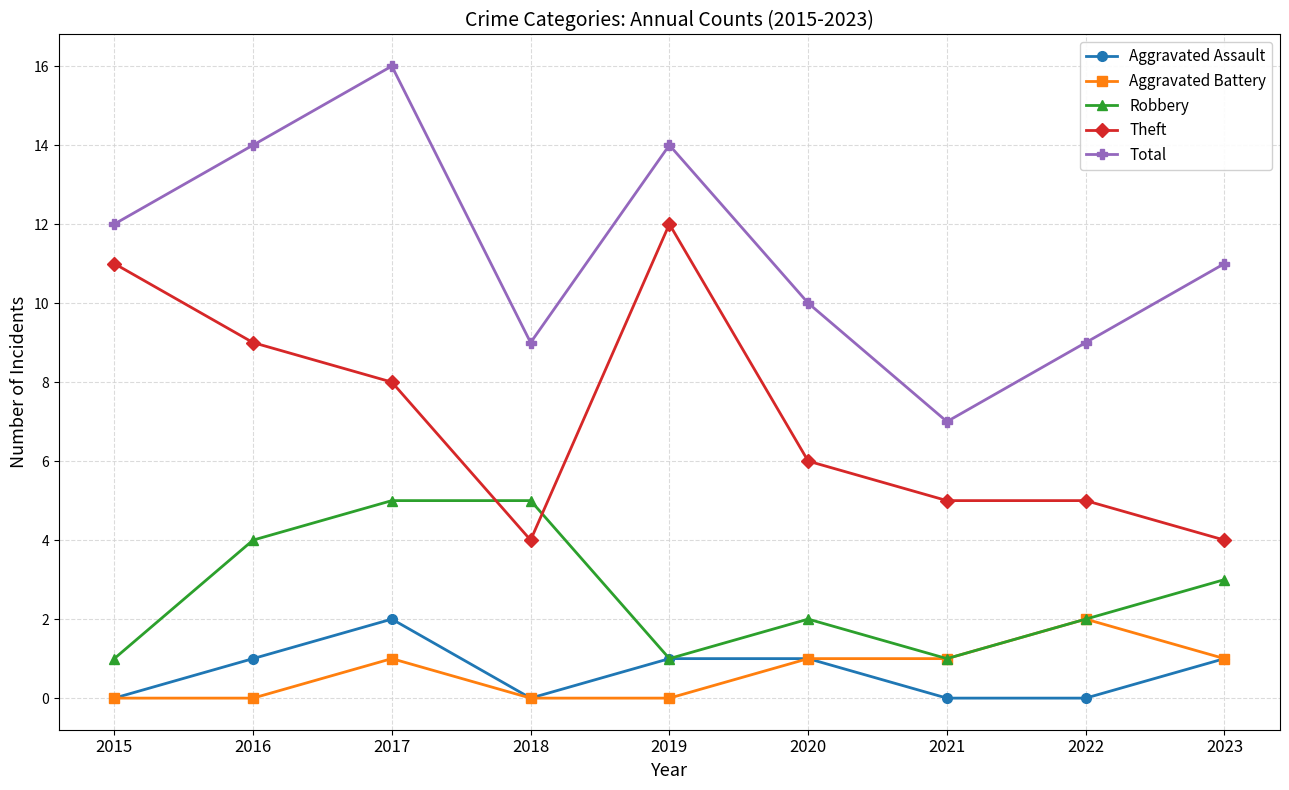

True or false: Theft and Aggravated Battery intersect in this chart.

False